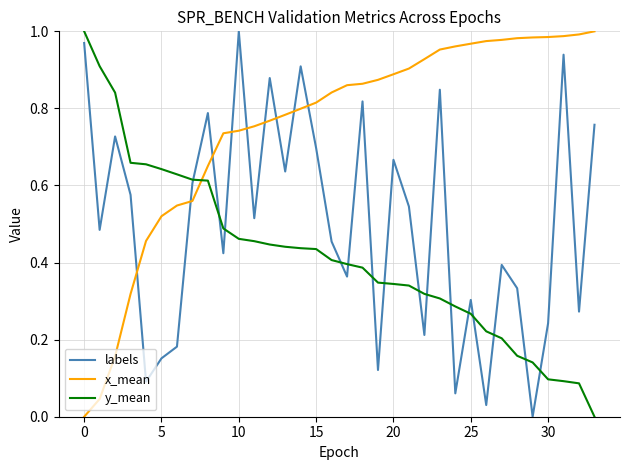

Rank the series by their average value, from lowest to highest.

y_mean, labels, x_mean